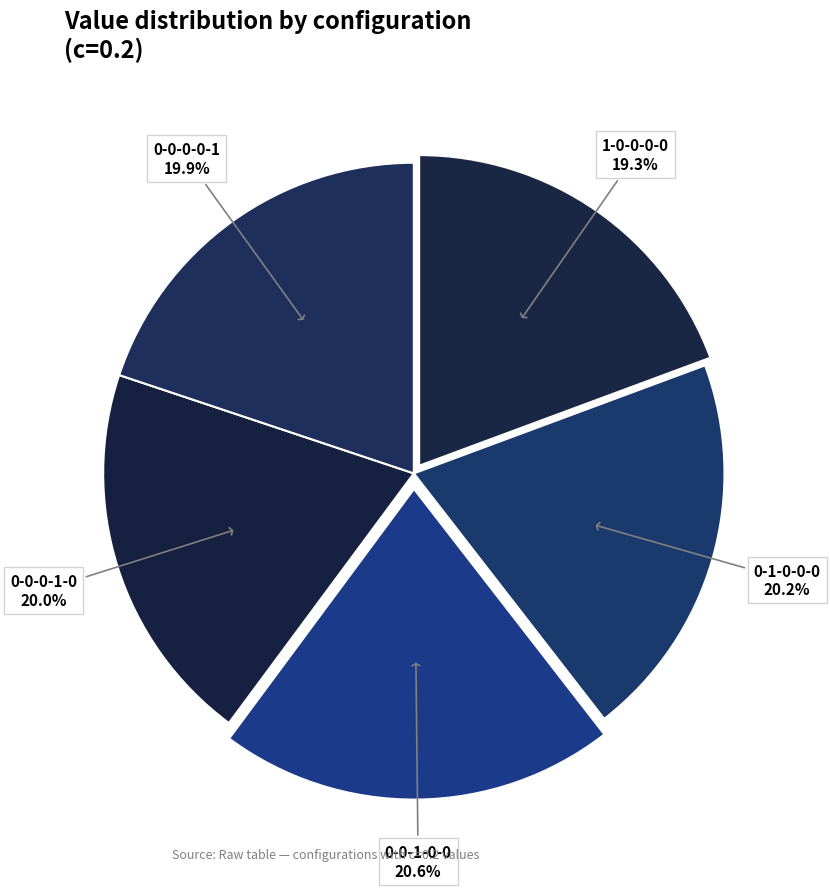

Count the number of slices in the pie.

5